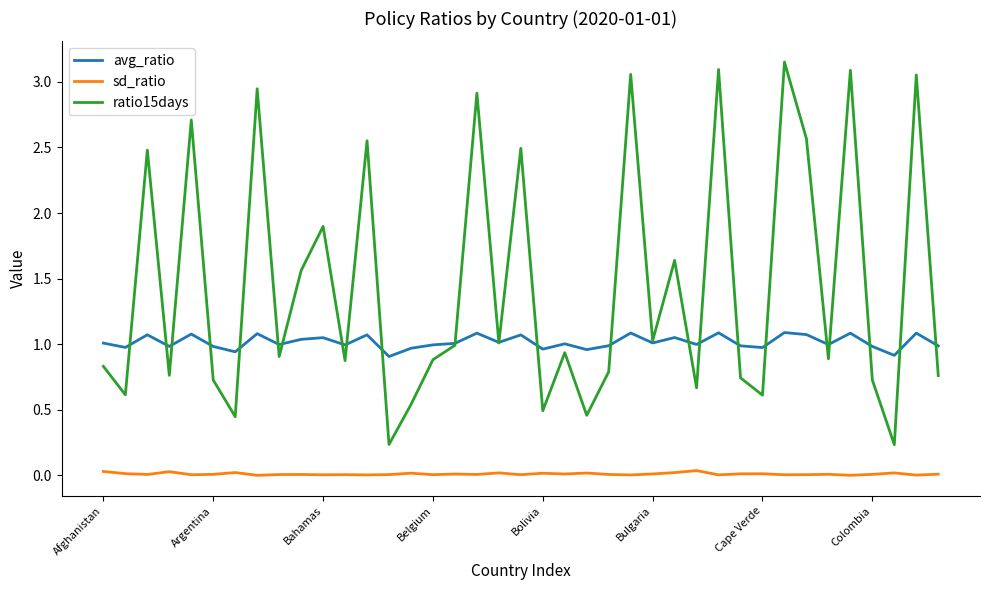

Rank the series by their average value, from lowest to highest.

sd_ratio, avg_ratio, ratio15days